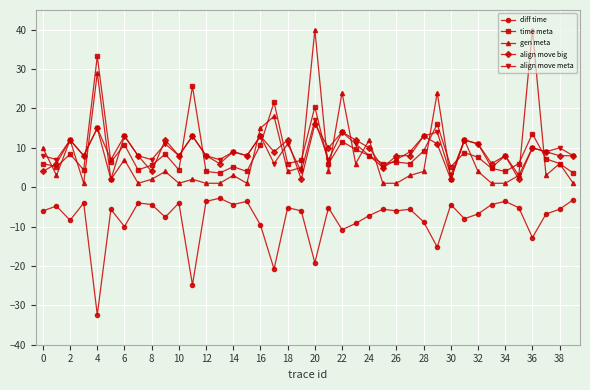

Which series has the widest spread of values?

gen meta